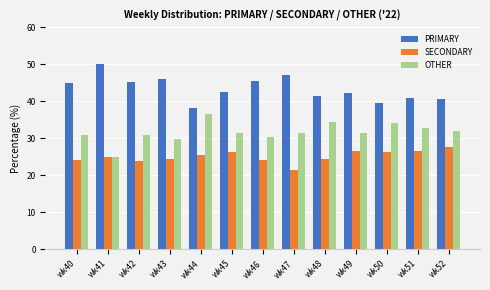

How many groups of bars are there?

13